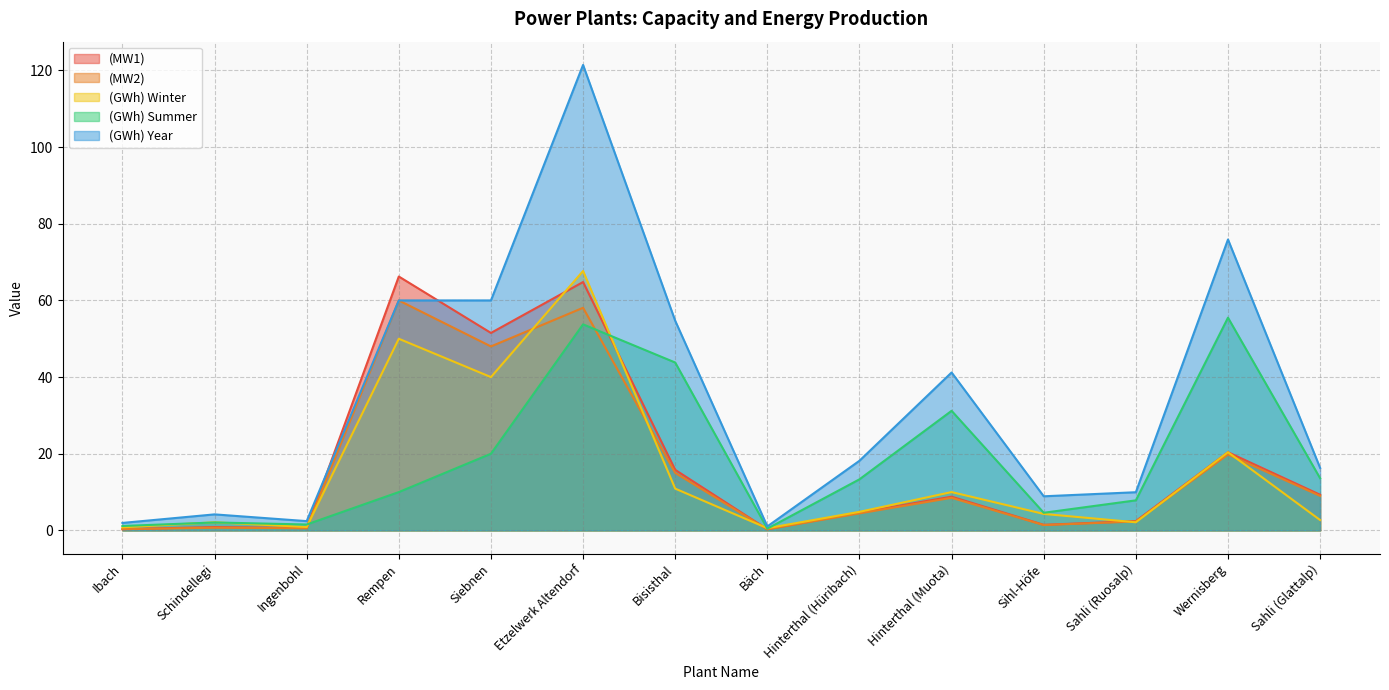

How many intersections are there between (GWh) Winter and (MW1)?

5